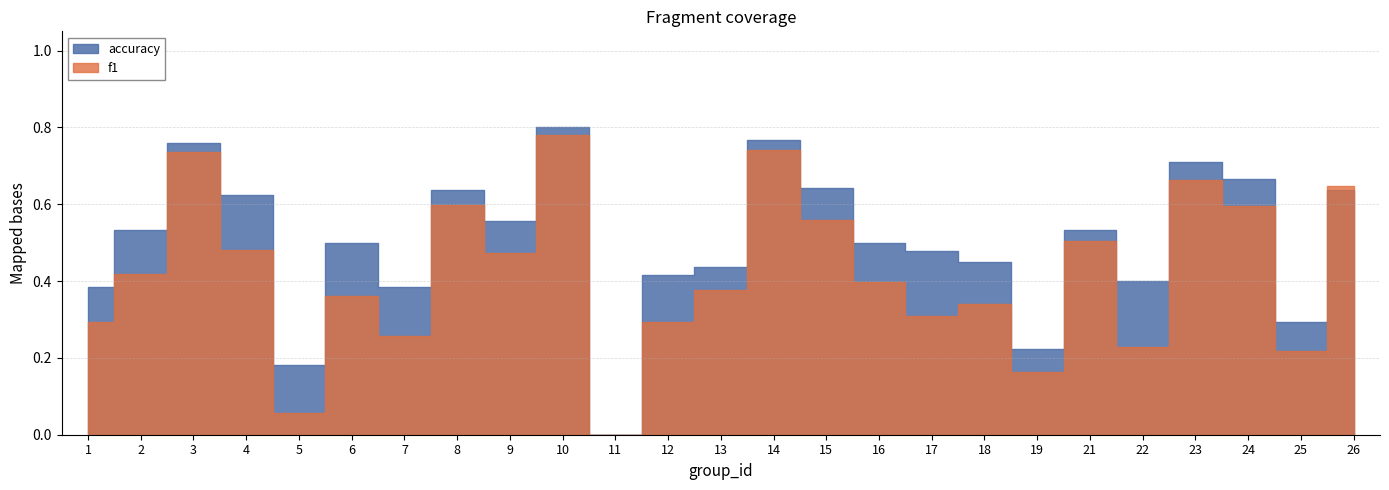

True or false: f1 and accuracy intersect in this chart.

True